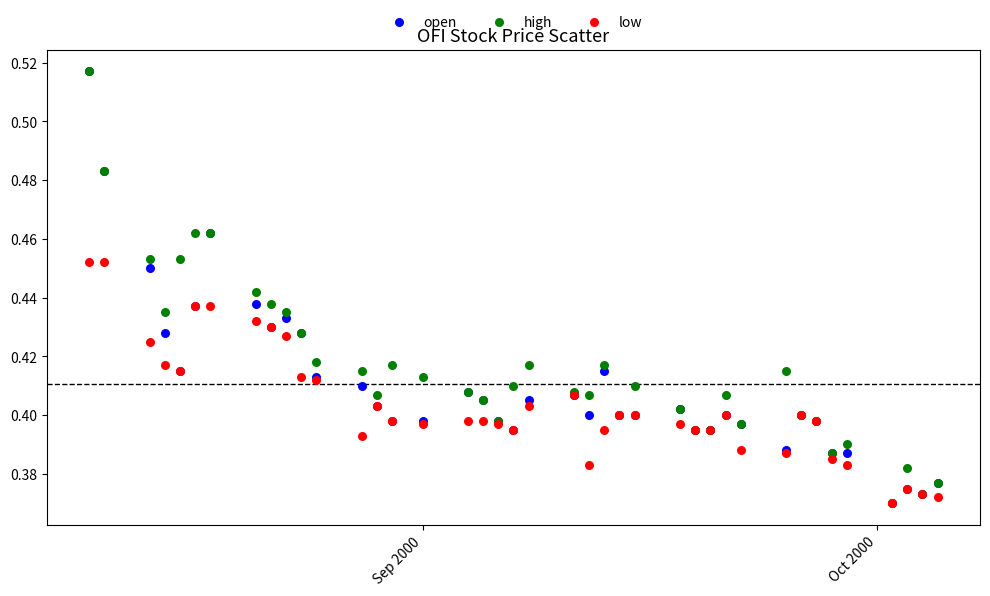

What are all the series names shown in the legend?

open, high, low